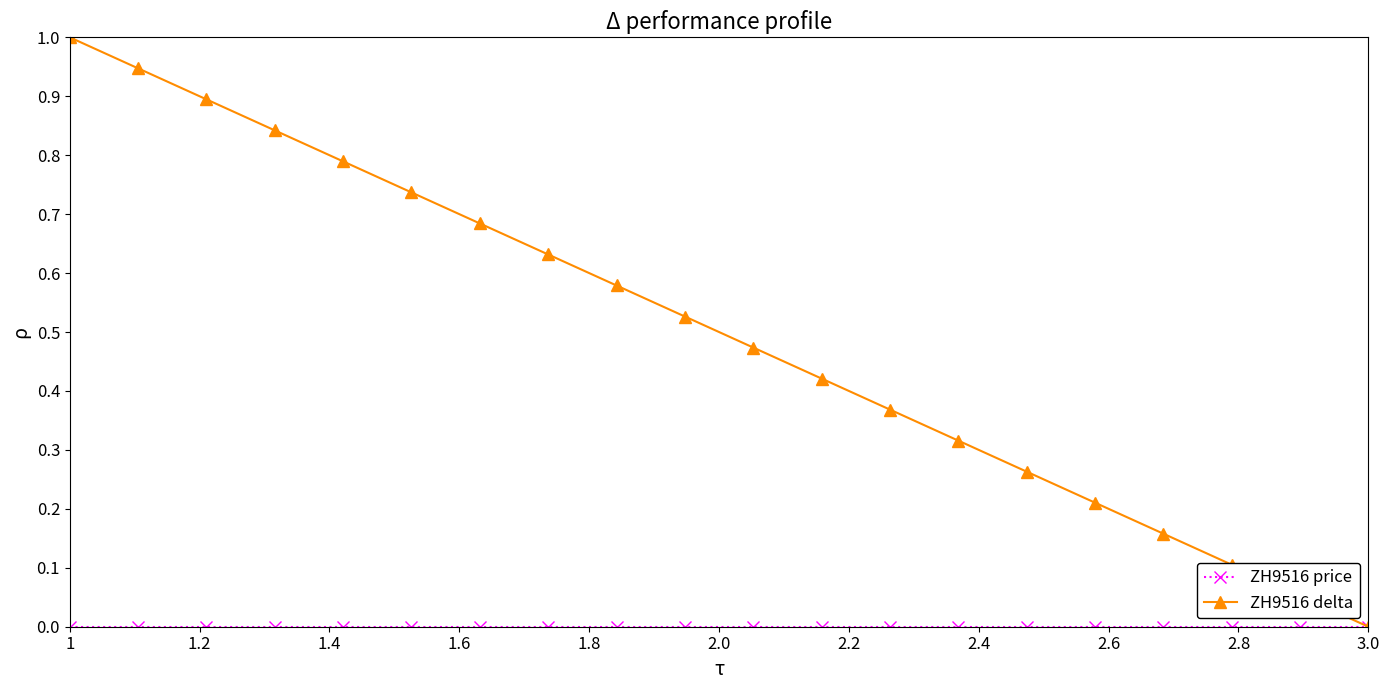

How many lines are shown in the chart?

2